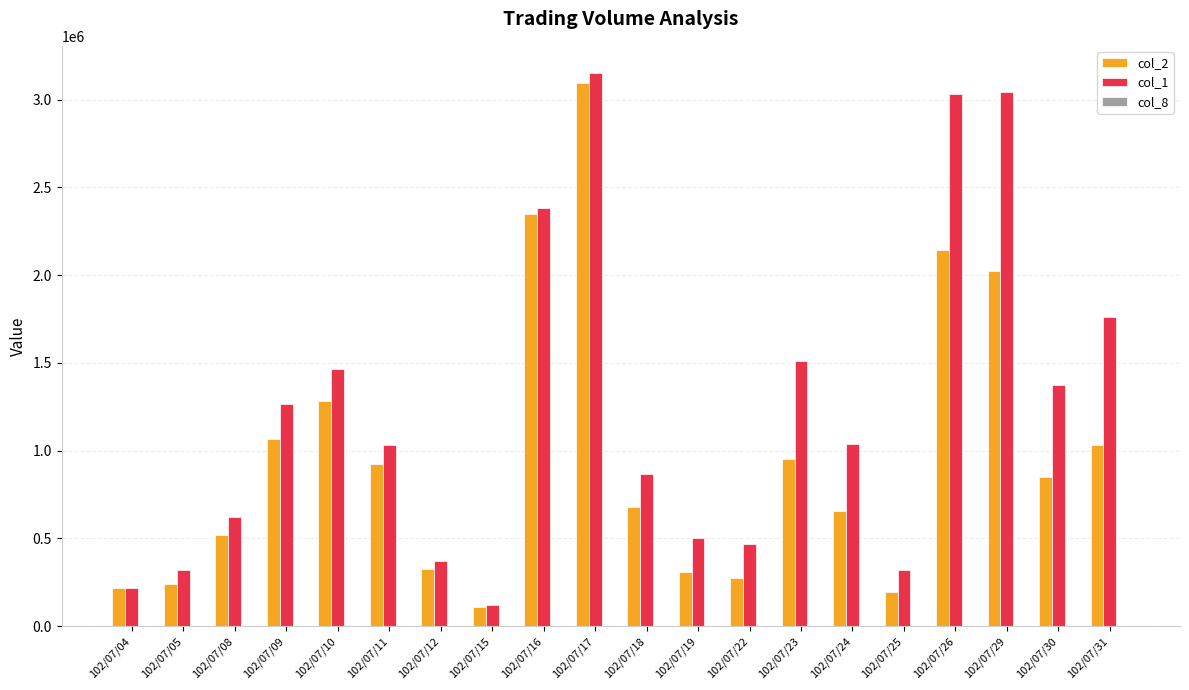

What is the average value of the col_2 series?

962025